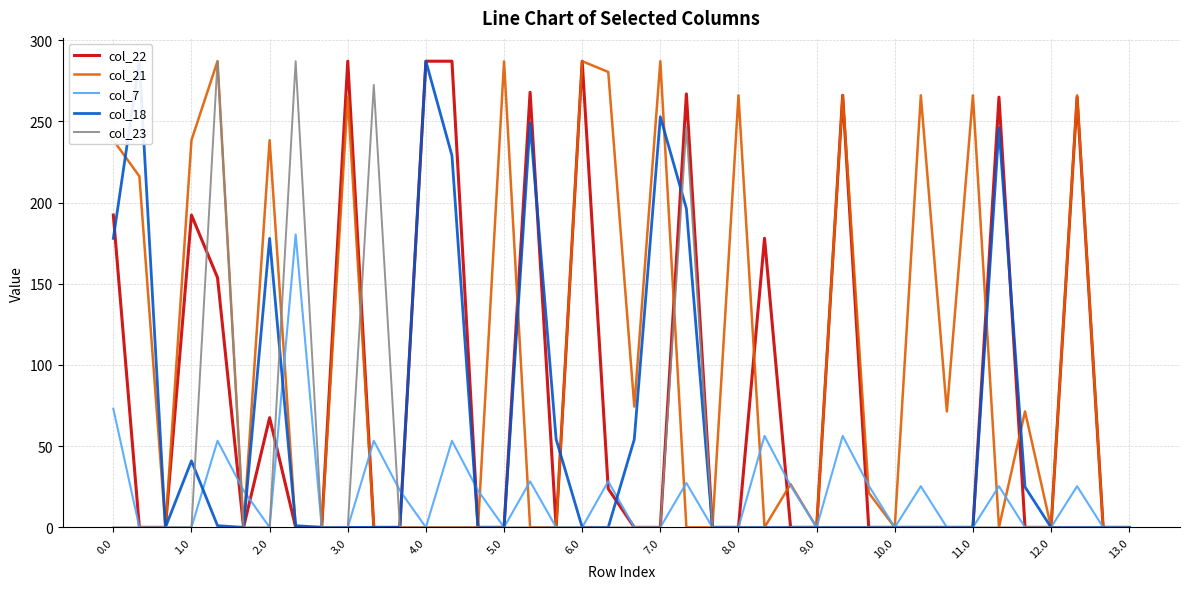

What is the maximum value for col_21?

287.0